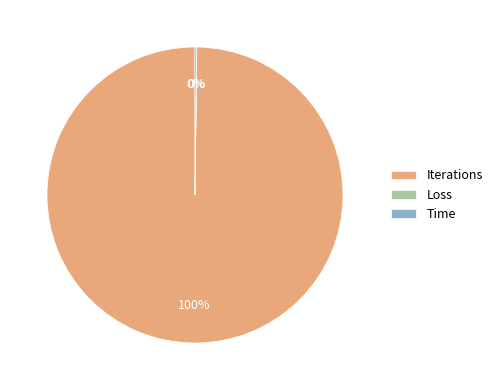

To the nearest percent, what is the average slice percentage?

33%